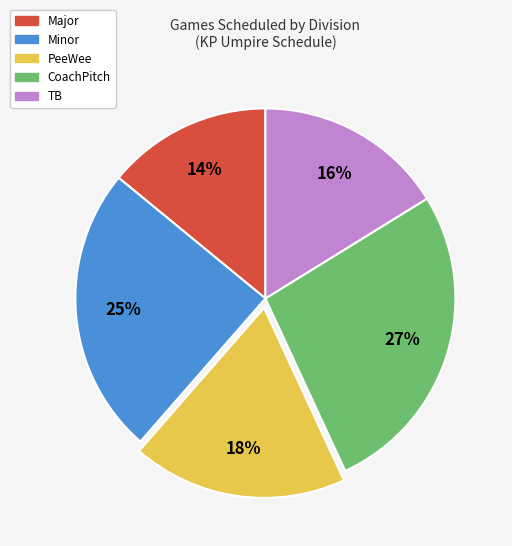

To the nearest percent, what is the average slice percentage?

20%